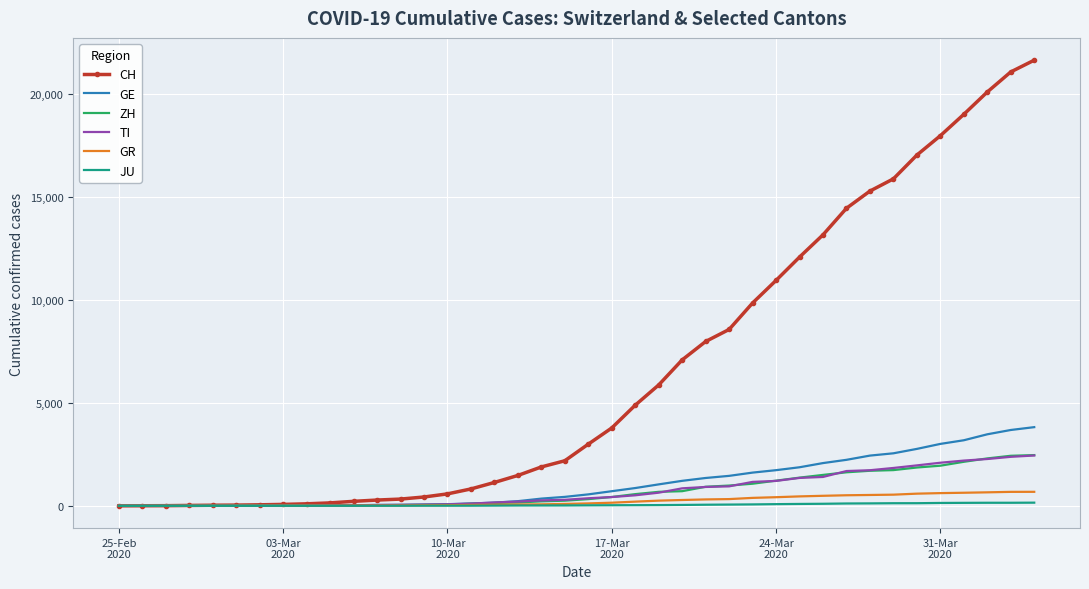

What is the highest value of the GE series?

3817